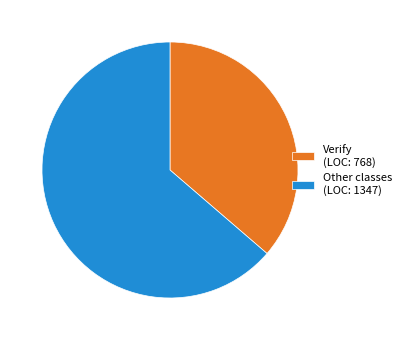

The Verify (LOC: 768) slice represents 36% of the pie. True or false?

True